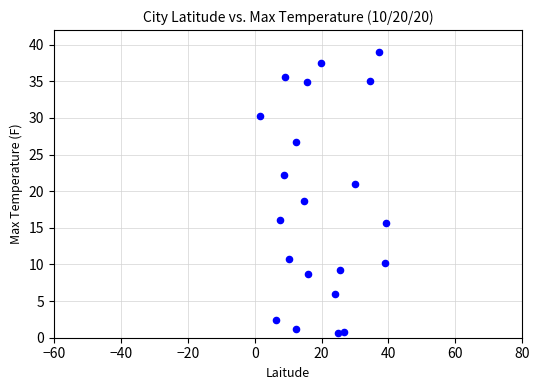

What is the range of X values (max minus min)?

37.8